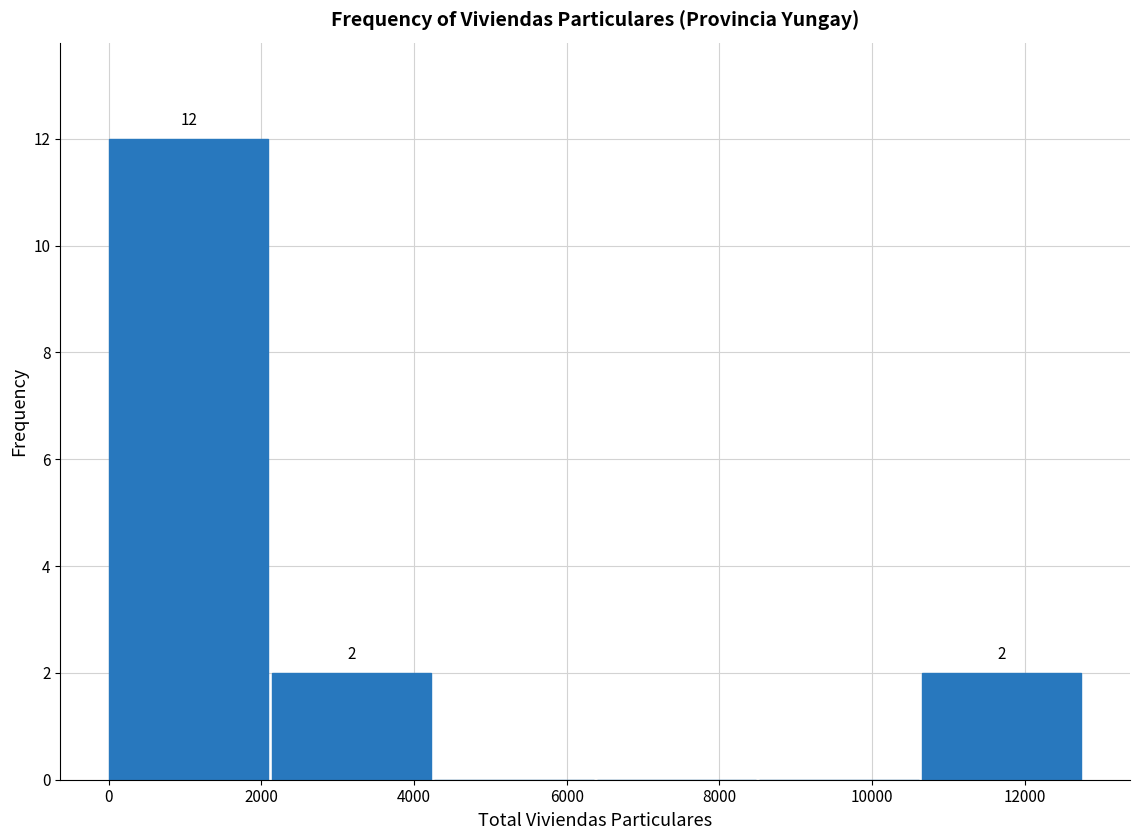

Over which range of the x-axis is the bar tallest?

0 to 2200